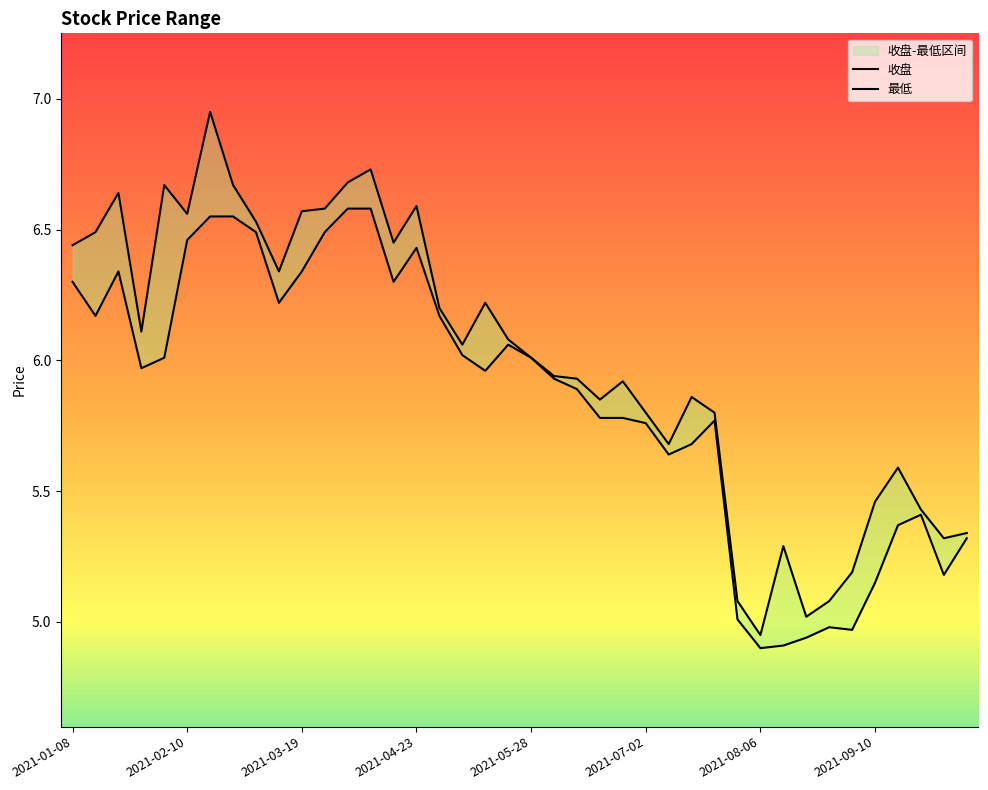

What is the label of the 8th point from the left?

2021-02-26